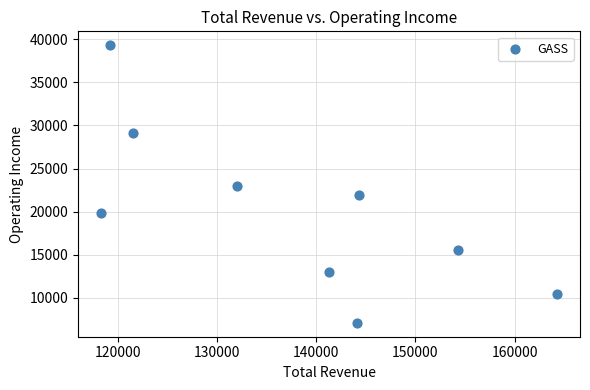

What is the average X value?

137700